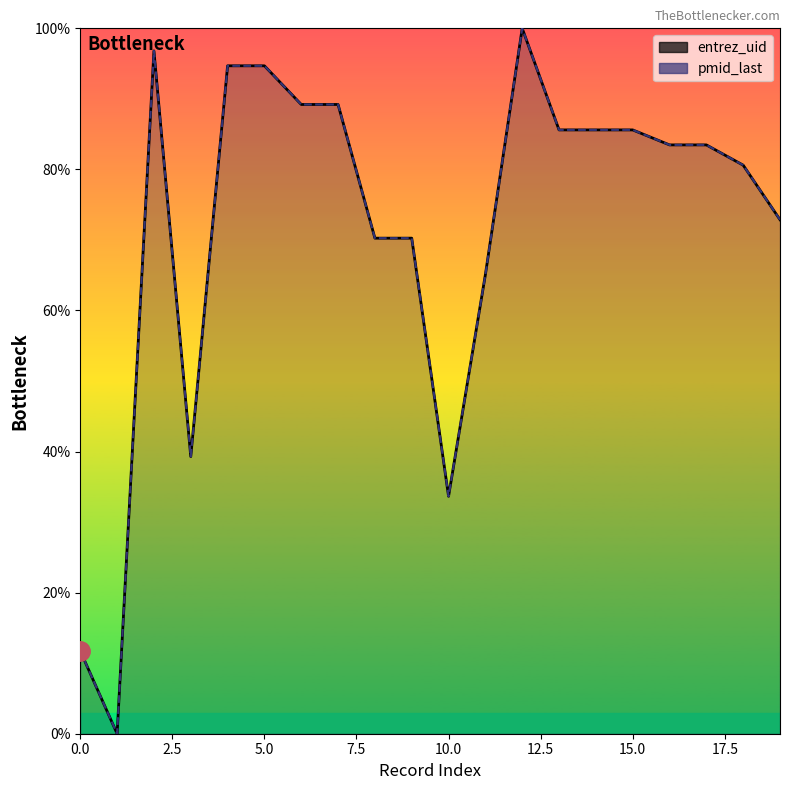

How many lines are shown in the chart?

2